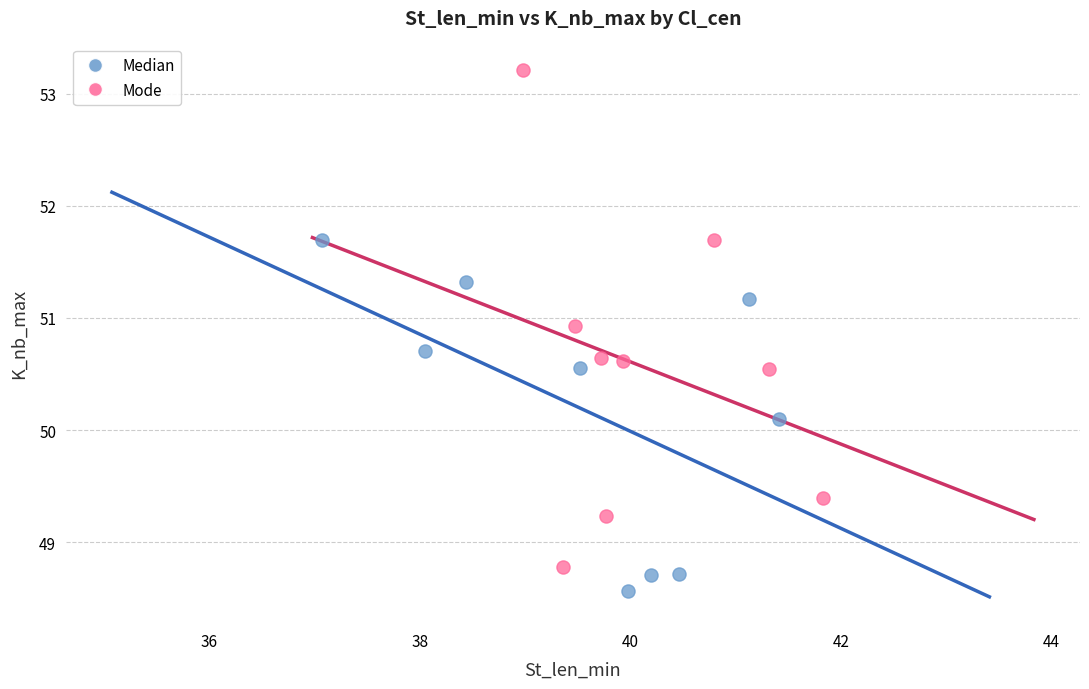

Which series has the widest spread of Y values?

Mode